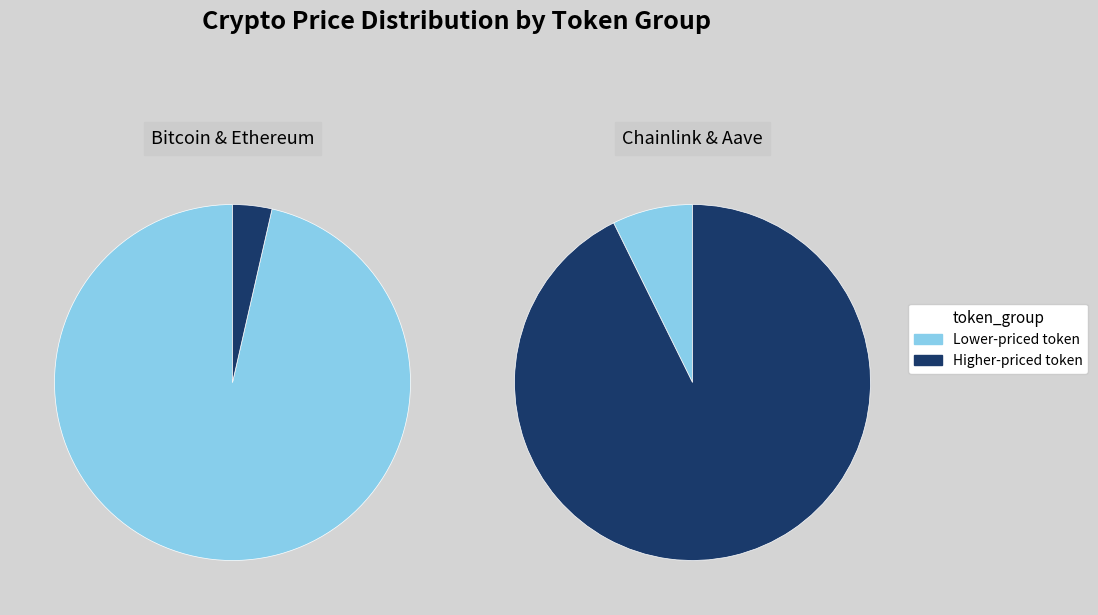

How many segments does this pie chart have?

4